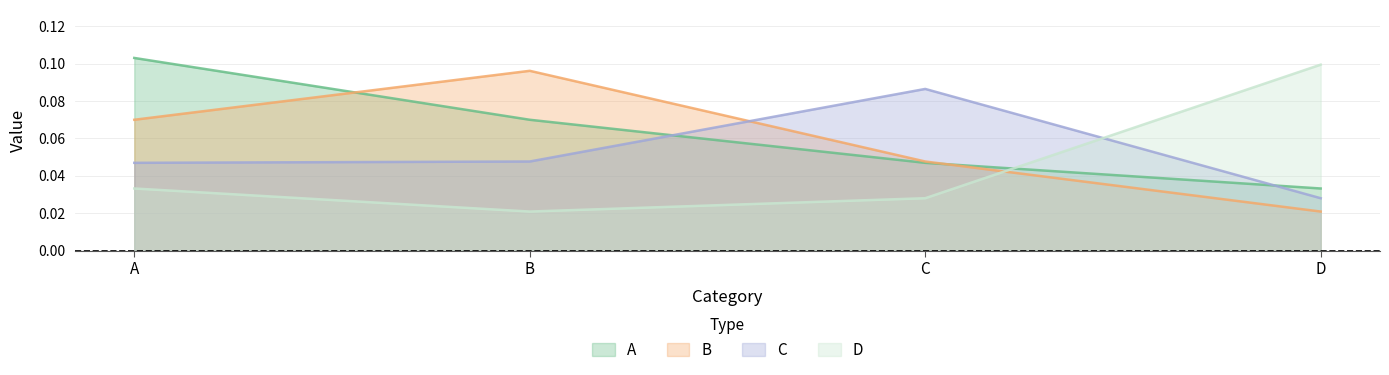

The C series shows 0.0 at B. True or false?

True